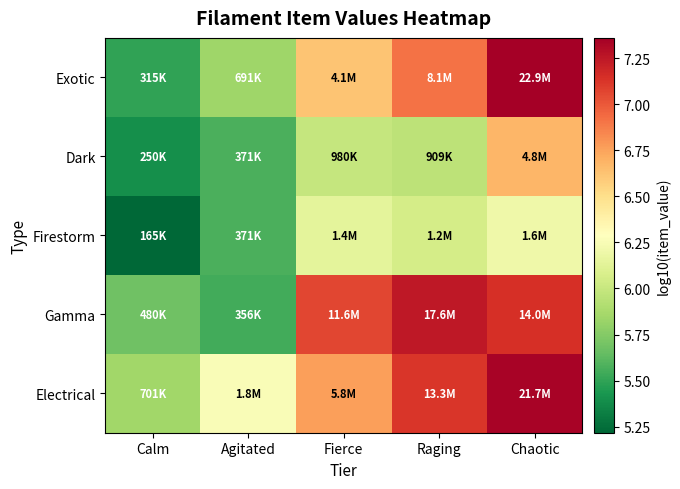

Reading left to right, list all the values displayed in this chart.

Exotic: Calm=5.5	Agitated=5.8	Fierce=6.6	Raging=6.9	Chaotic=7.4
Dark: Calm=5.4	Agitated=5.6	Fierce=6.0	Raging=6.0	Chaotic=6.7
Firestorm: Calm=5.2	Agitated=5.6	Fierce=6.1	Raging=6.1	Chaotic=6.2
Gamma: Calm=5.7	Agitated=5.6	Fierce=7.1	Raging=7.2	Chaotic=7.1
Electrical: Calm=5.8	Agitated=6.3	Fierce=6.8	Raging=7.1	Chaotic=7.3